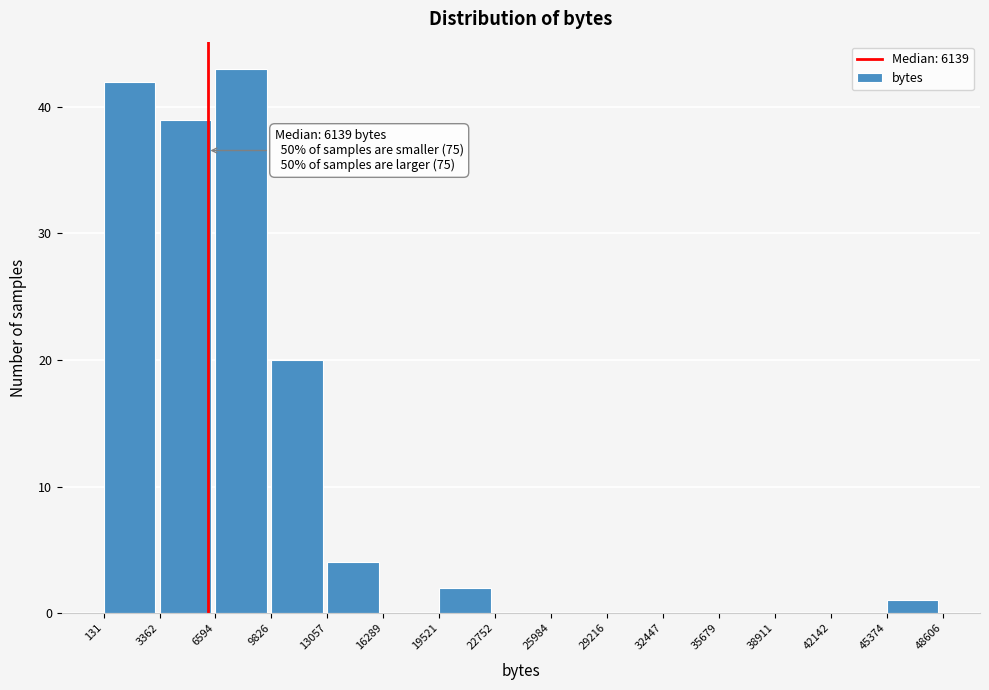

Over which range of the x-axis is the bar tallest?

6594 to 9826